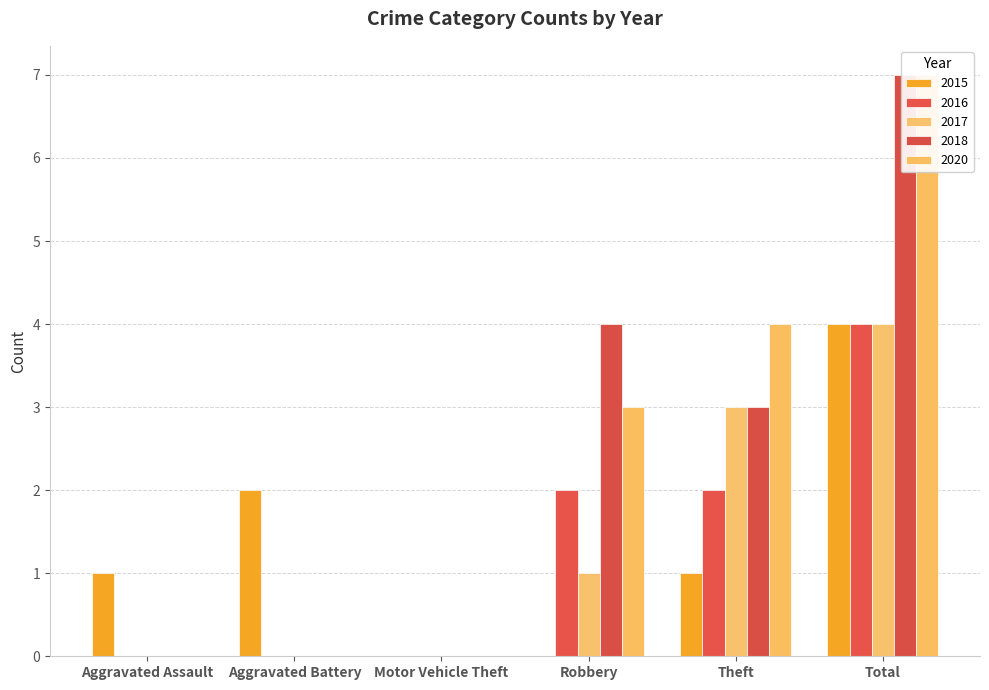

Where does the 2015 series first go above 1?

Aggravated Battery